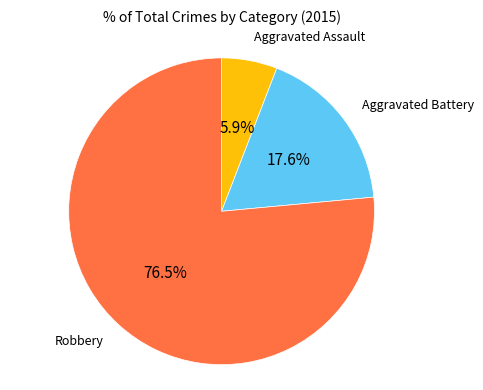

True or false: Robbery accounts for 64% of the total.

False